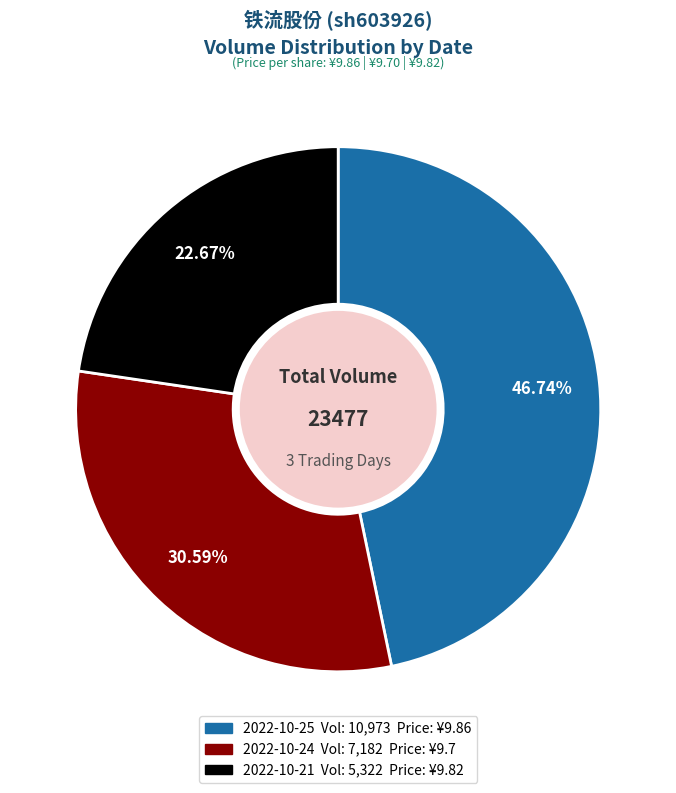

What is the ratio of the value at 2022-10-25 to the value at 2022-10-21?

2.1